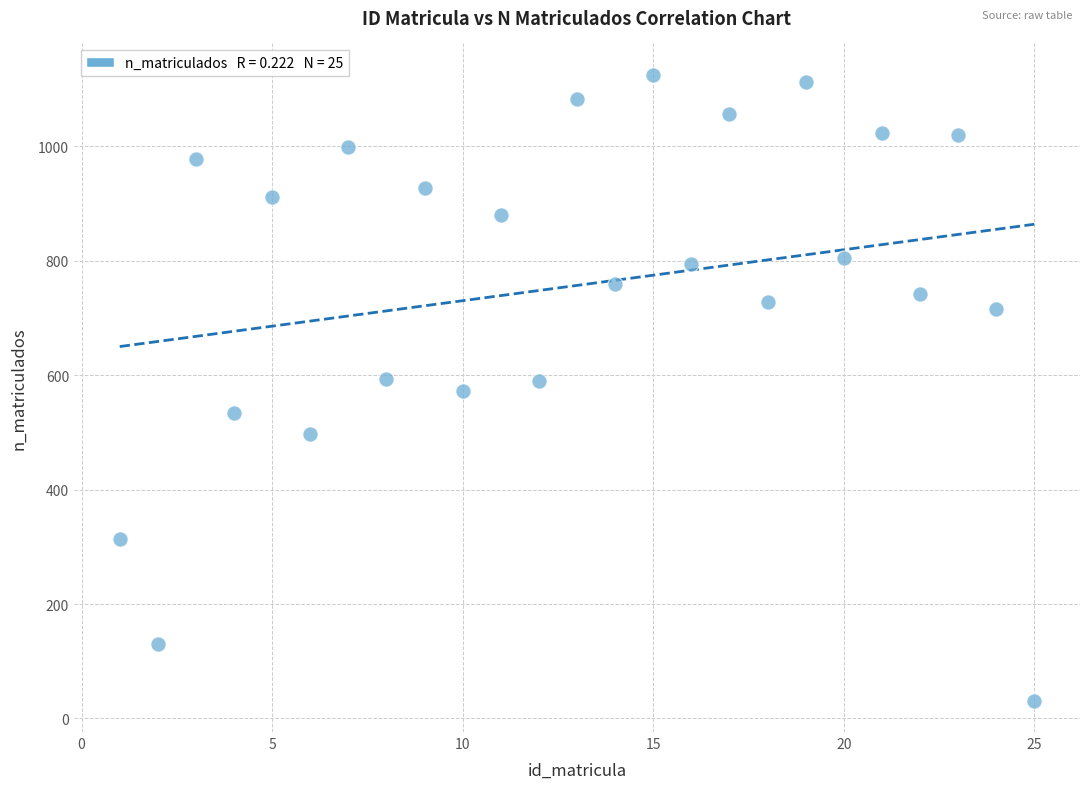

What is the range of X values (max minus min)?

24